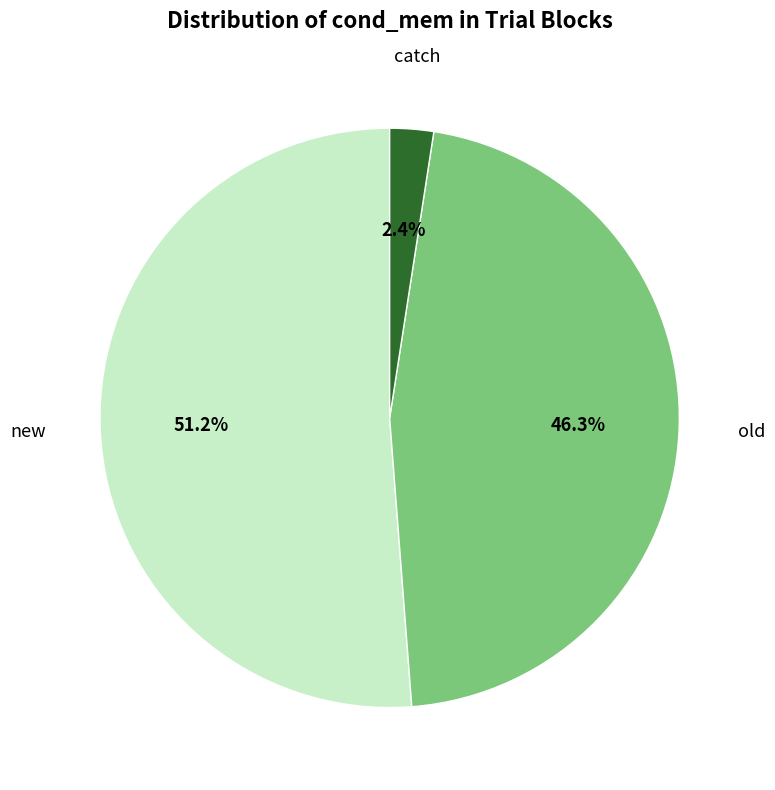

Is the sum of catch and new greater than half?

Yes